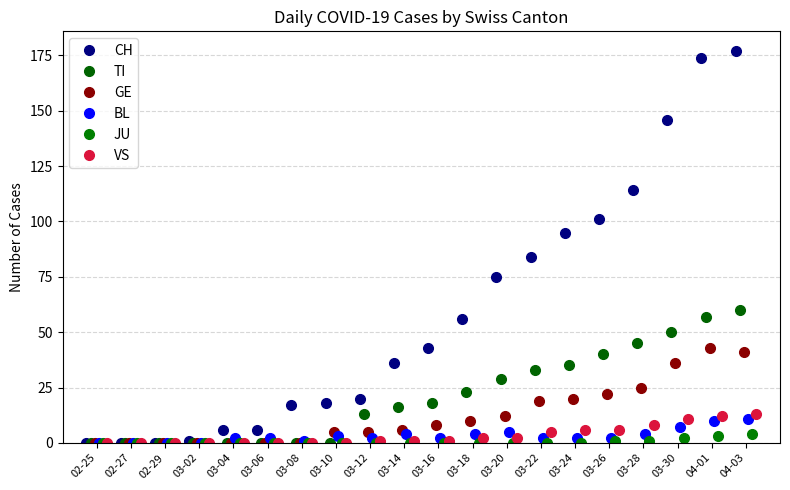

What is the value of the CH point at the 14th from the left?

84